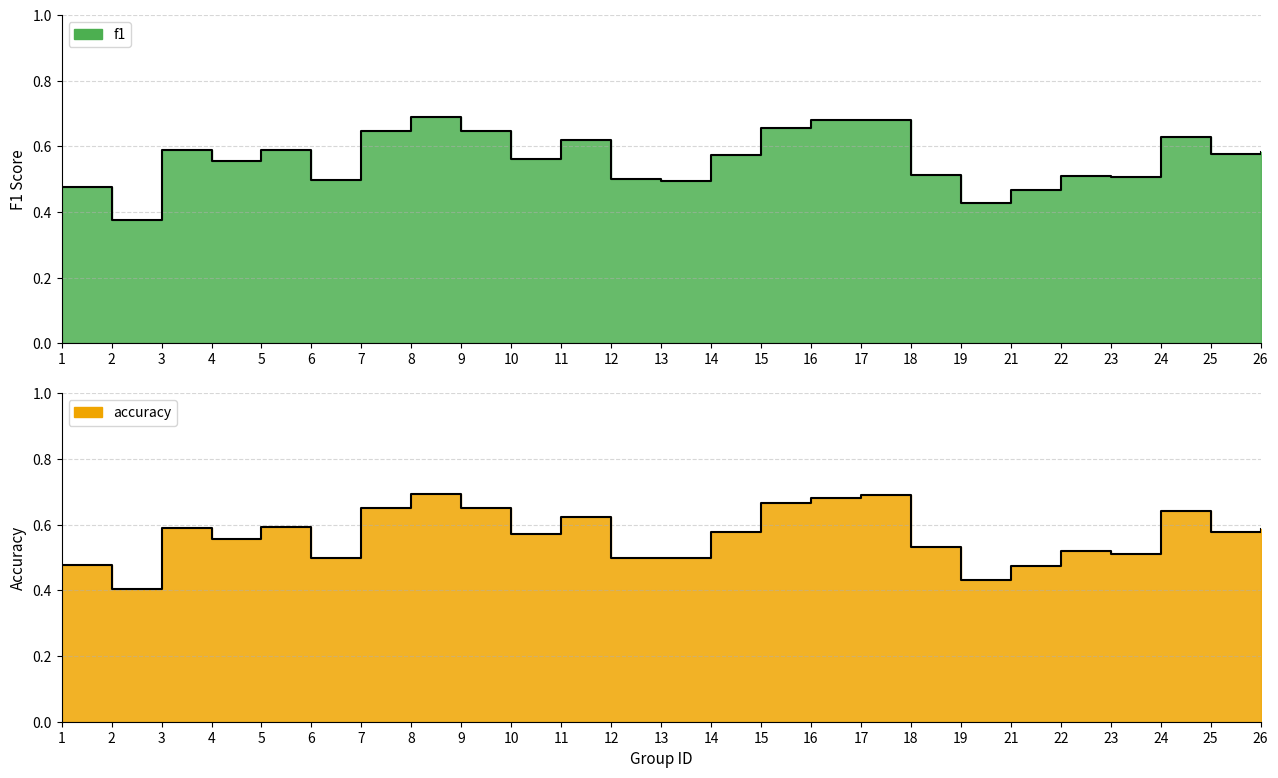

What value does the f1 series have at 5?

0.6